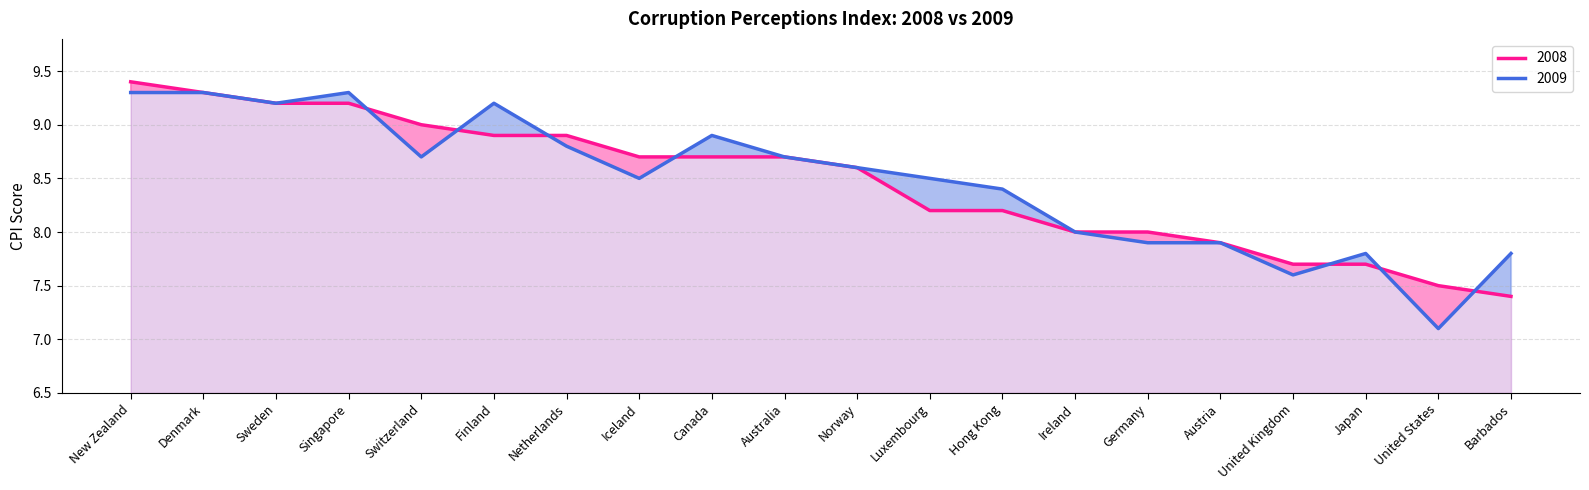

True or false: 2009 and 2008 cross at least once.

True